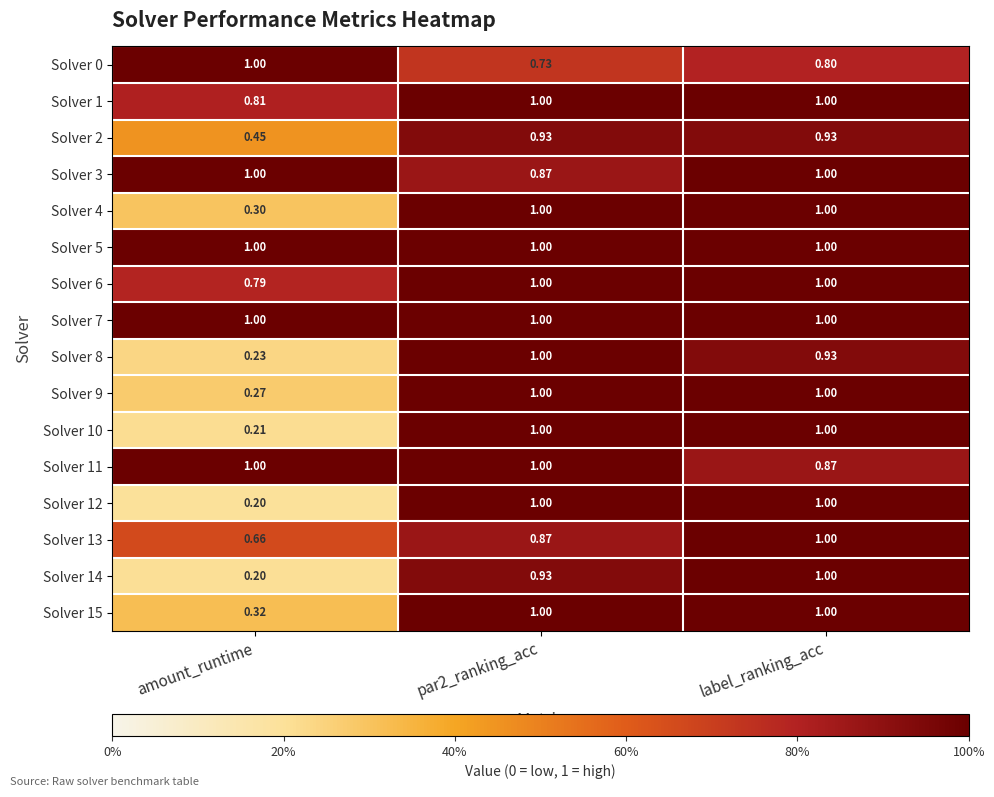

Which category has the lowest value in the Solver 13 series?

amount_runtime